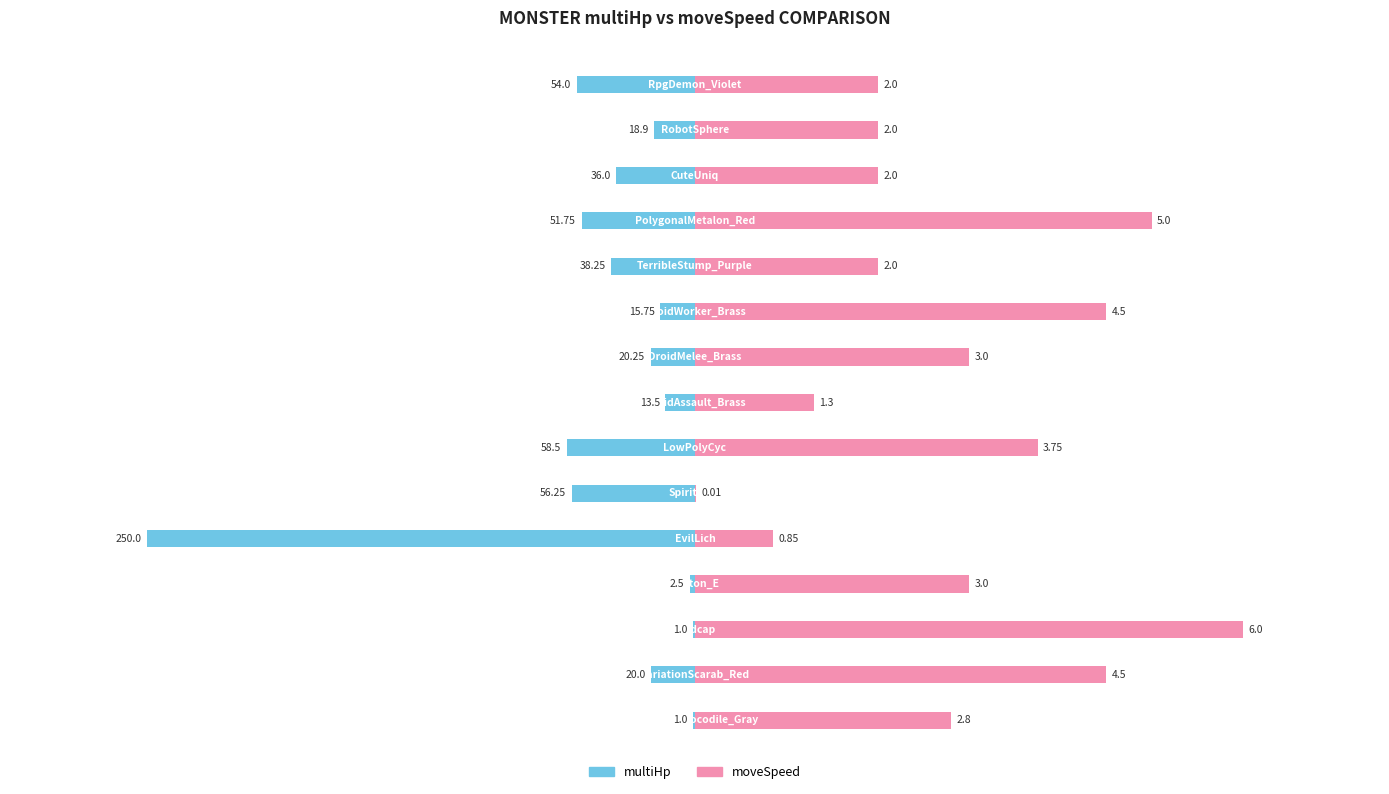

What is the greatest value displayed?

250.0